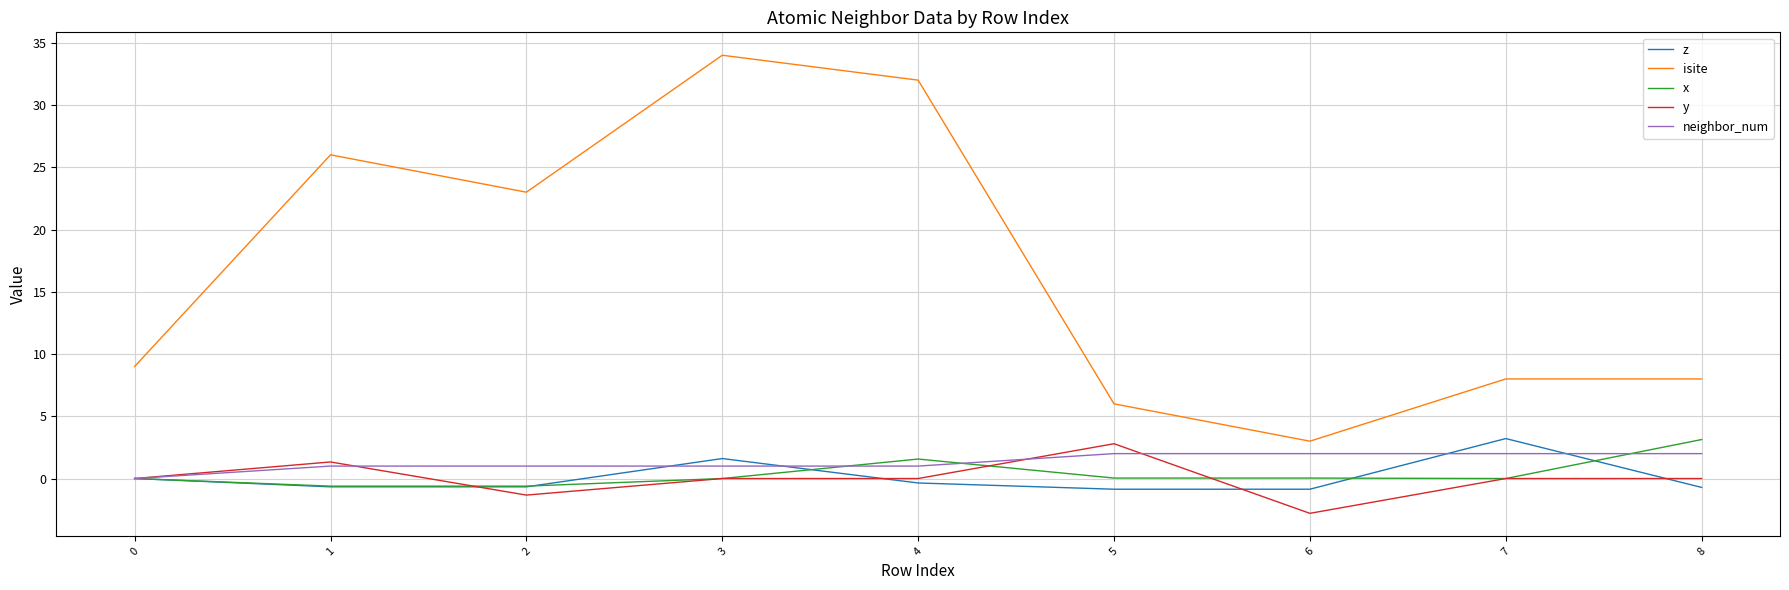

True or false: isite and neighbor_num intersect in this chart.

False